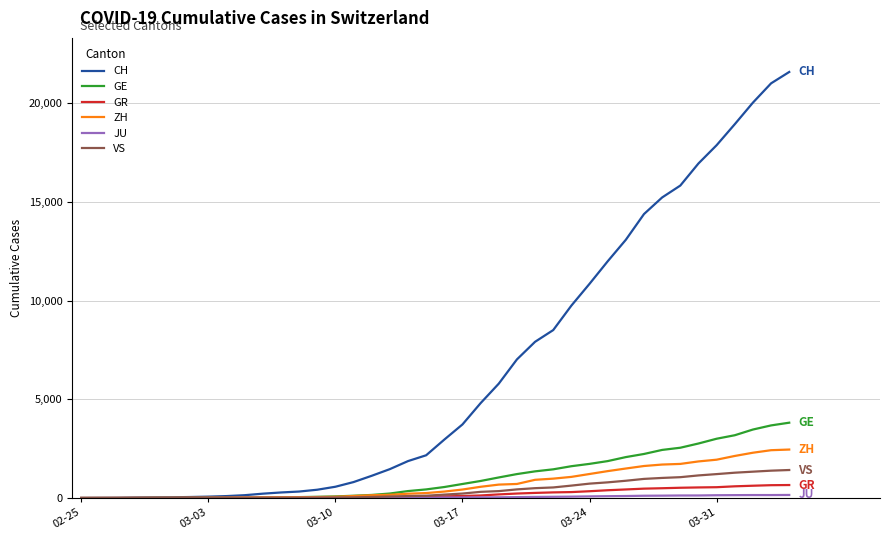

Count the number of data series in this chart.

6